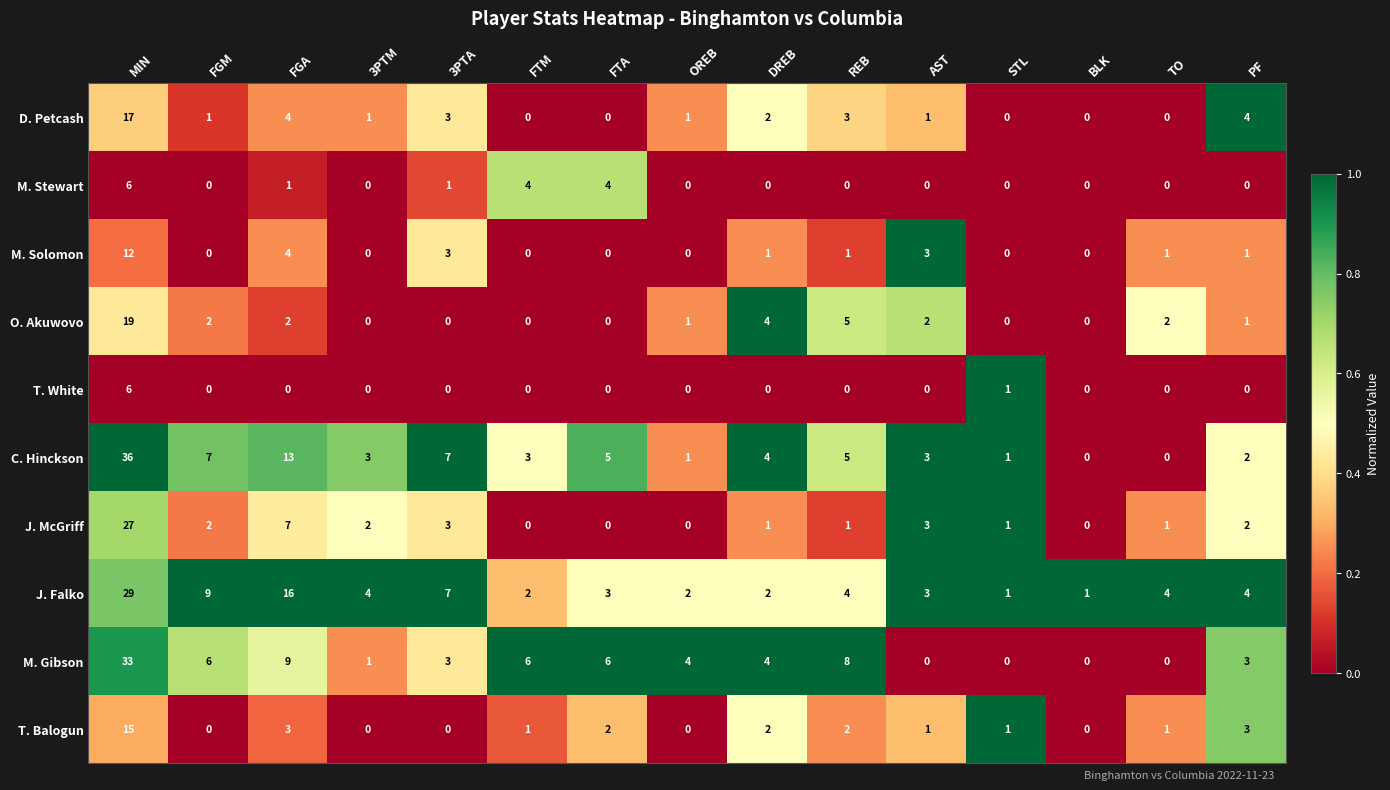

How many distinct data groups are displayed?

10